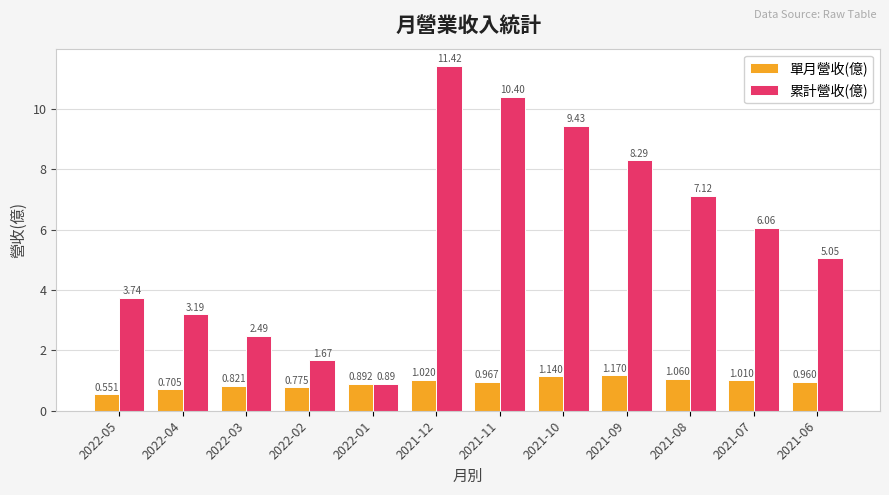

Rank the series by their average value, from highest to lowest.

累計營收(億), 單月營收(億)